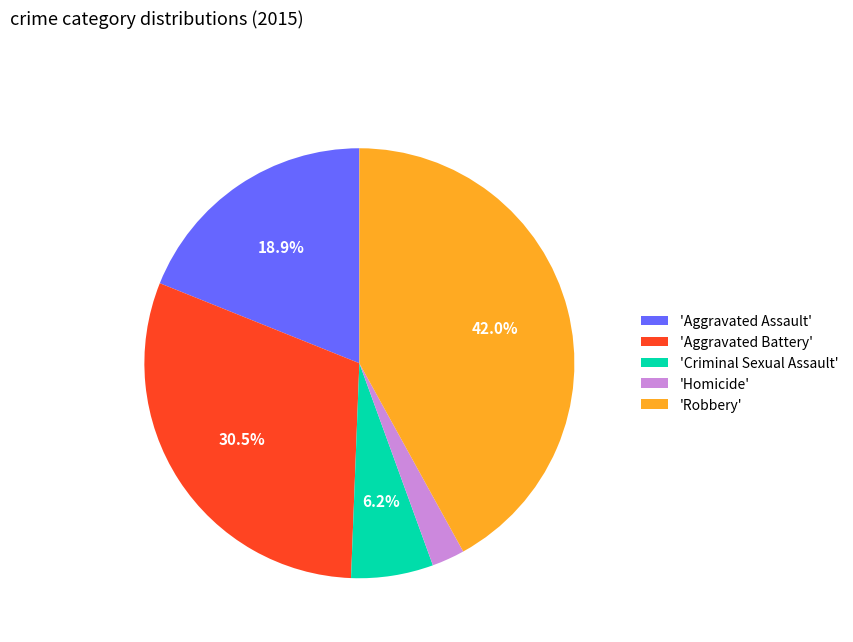

Approximately how many times larger is the value at 'Robbery' compared to 'Aggravated Battery'?

1.4